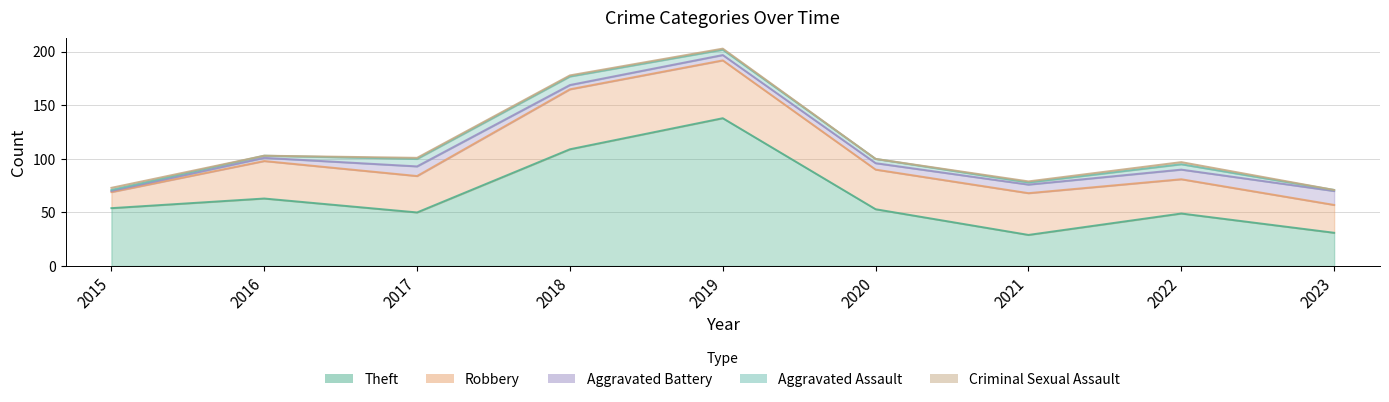

The Robbery series shows 15 at 2015. True or false?

True